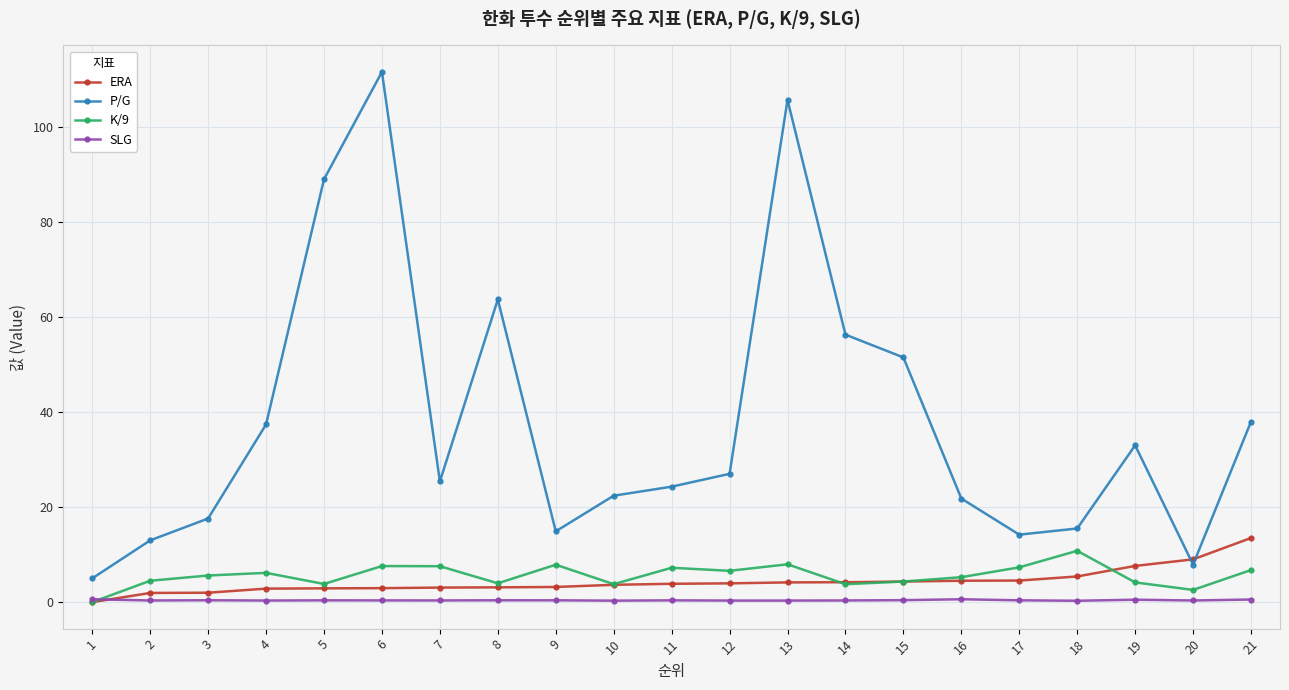

What are all the series names shown in the legend?

ERA, P/G, K/9, SLG